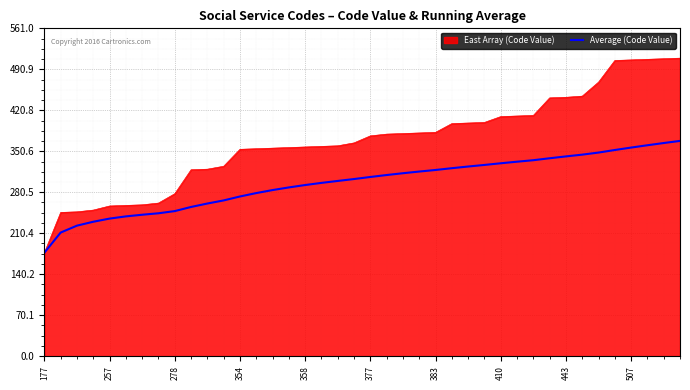

Which series has the widest spread of values?

East Array (Code Value)